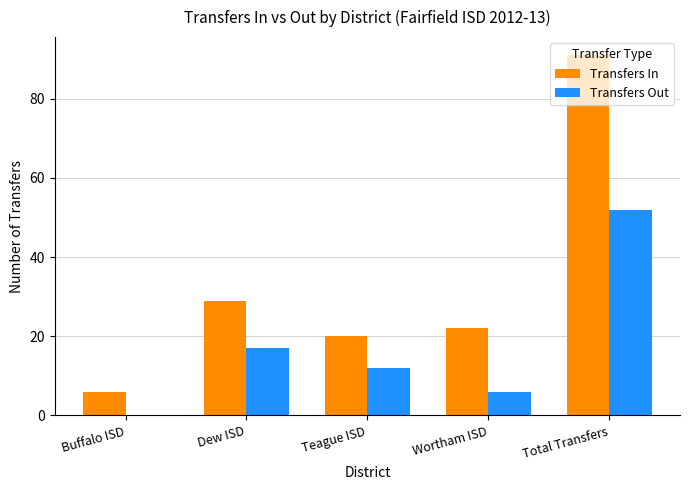

What is the total value across all series at Buffalo ISD?

6